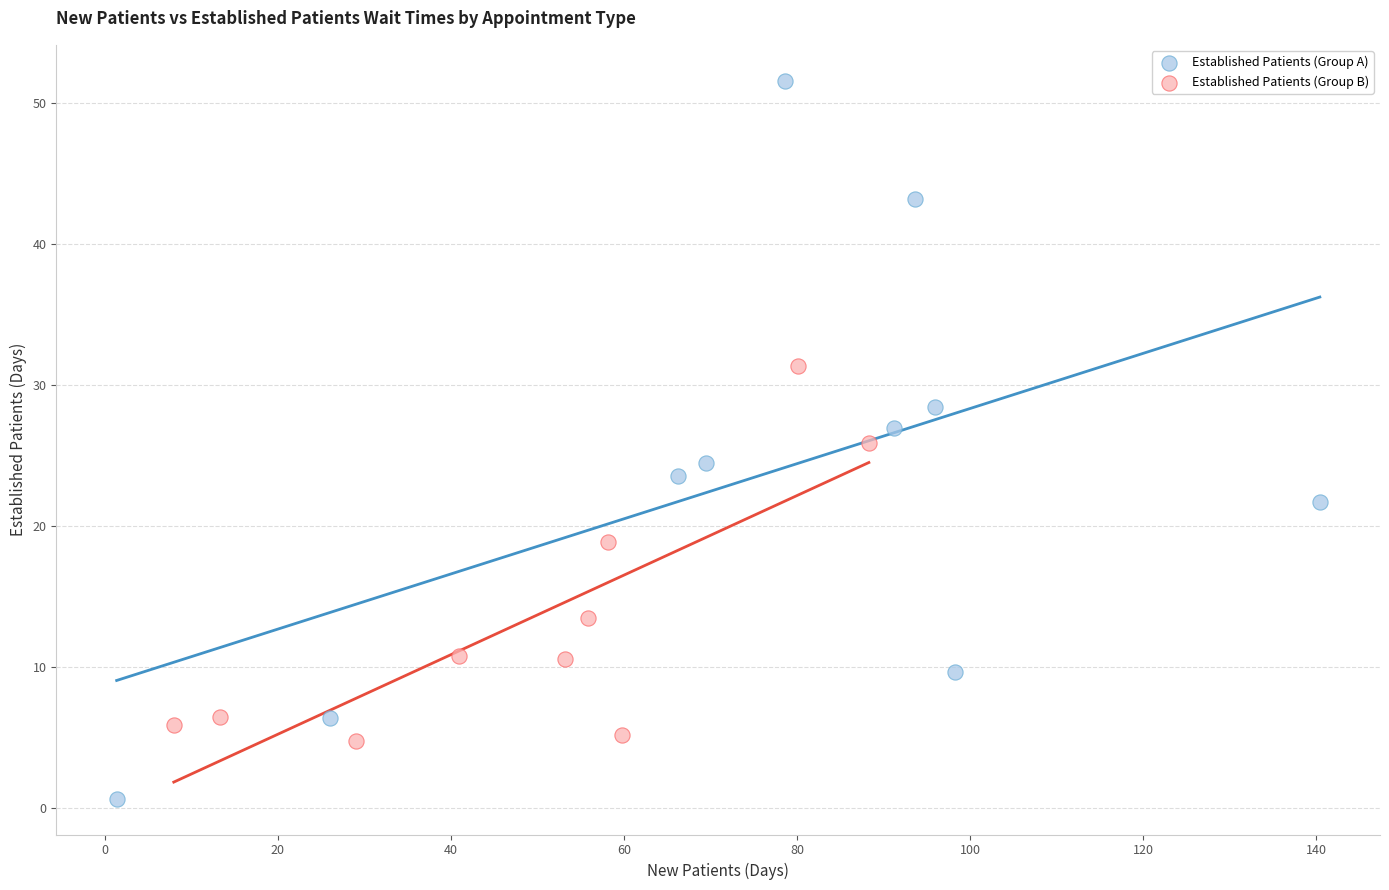

Which series reaches the maximum Y coordinate?

Established Patients (Group A)